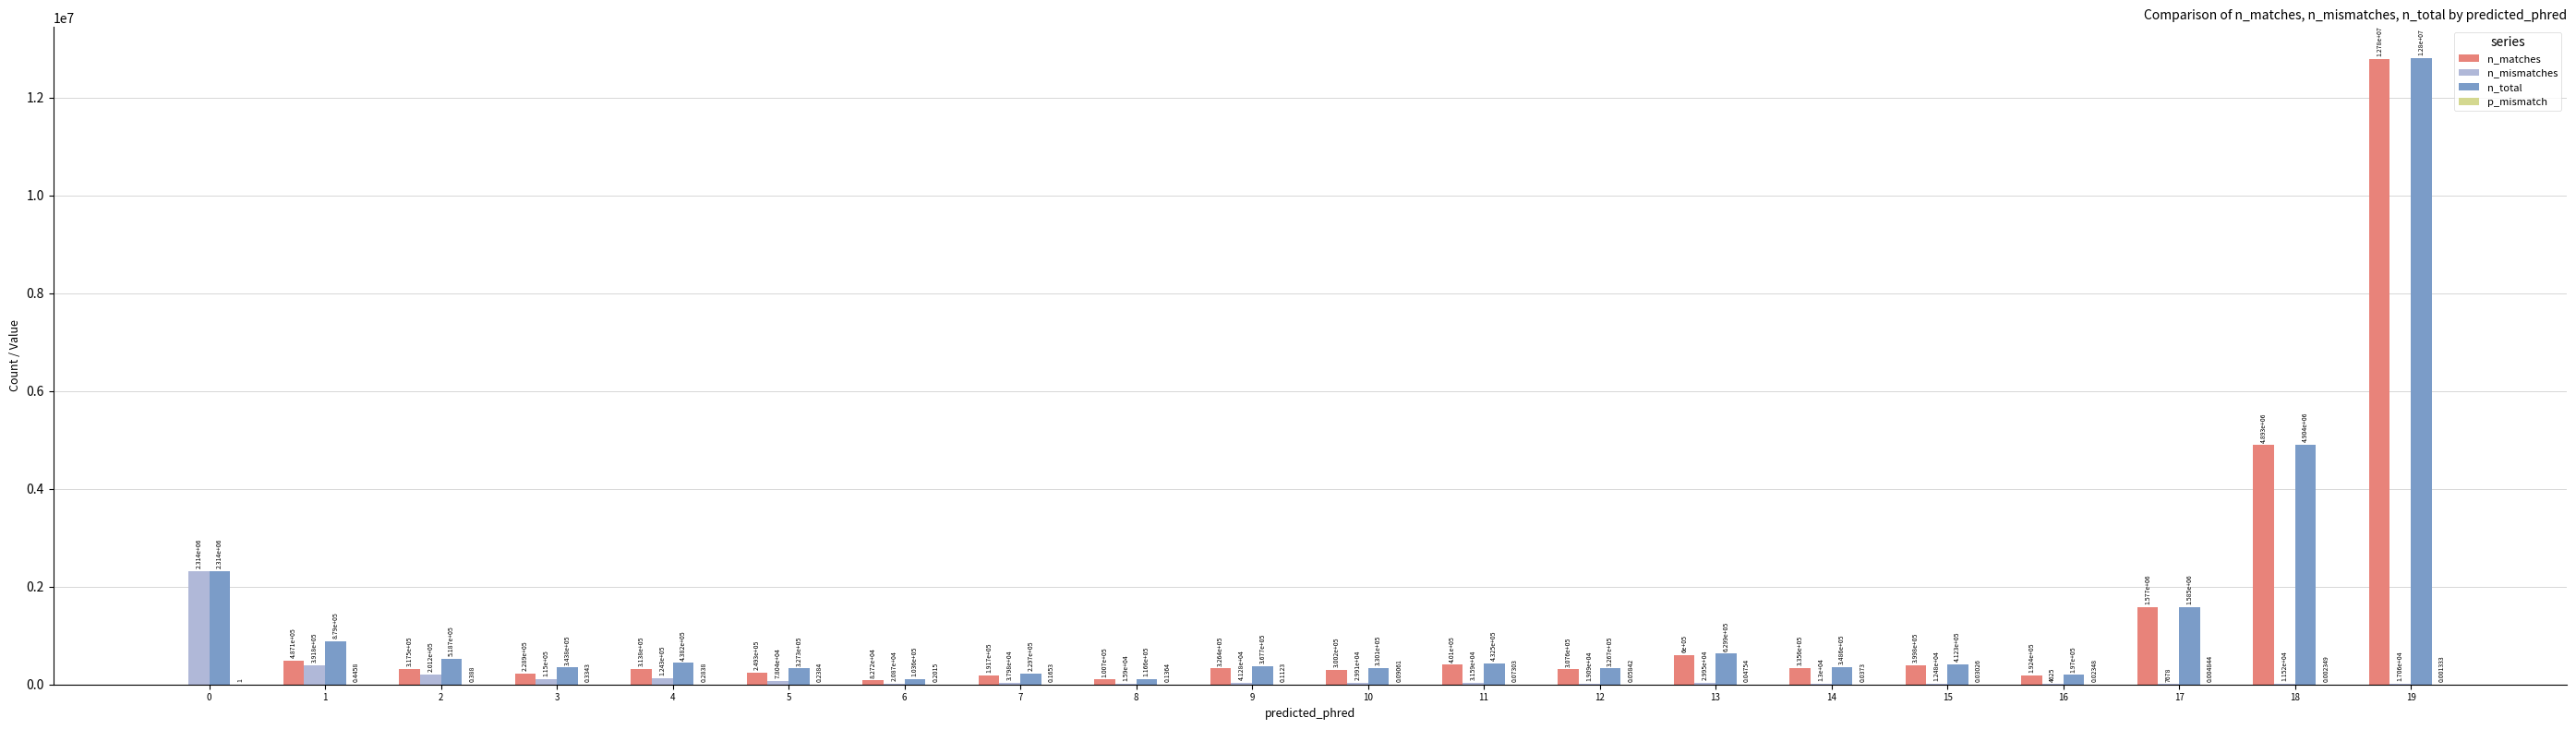

Between 3 and 12, which series saw the biggest shift?

n_mismatches